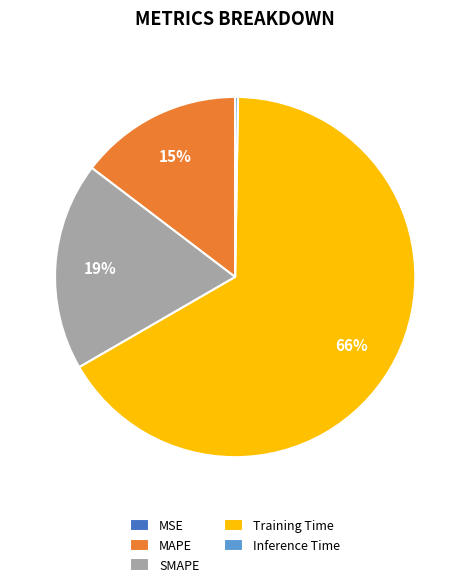

Is Training Time the majority of the pie?

Yes